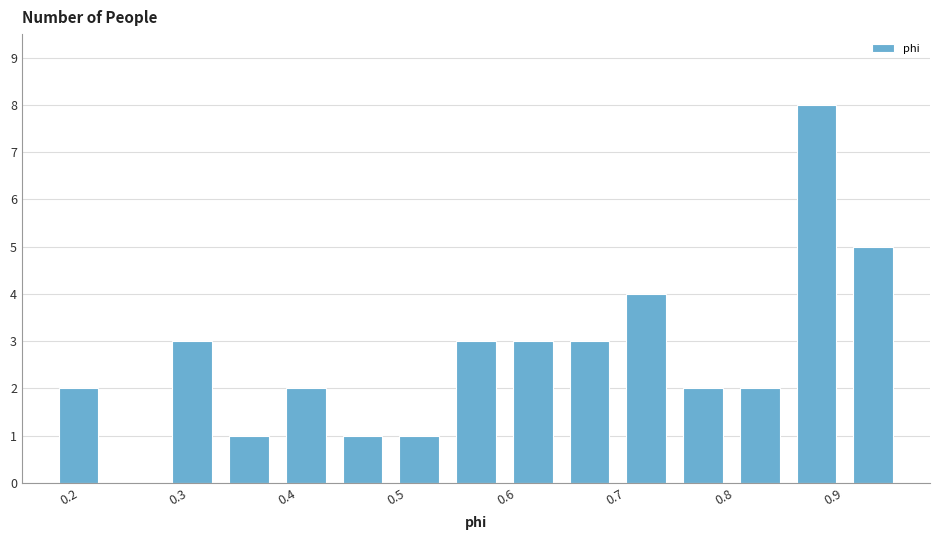

Reading left to right, list every bar in this chart as the range it spans on the x-axis followed by its height. Neither the bar edges nor the heights are printed on the chart, so give them approximately, as read against the axes.

0.18 to 0.24: 2
0.24 to 0.29: 0
0.29 to 0.34: 3
0.34 to 0.39: 1
0.39 to 0.44: 2
0.44 to 0.49: 1
0.49 to 0.55: 1
0.55 to 0.60: 3
0.60 to 0.65: 3
0.65 to 0.70: 3
0.70 to 0.75: 4
0.75 to 0.81: 2
0.81 to 0.86: 2
0.86 to 0.91: 8
0.91 to 0.96: 5